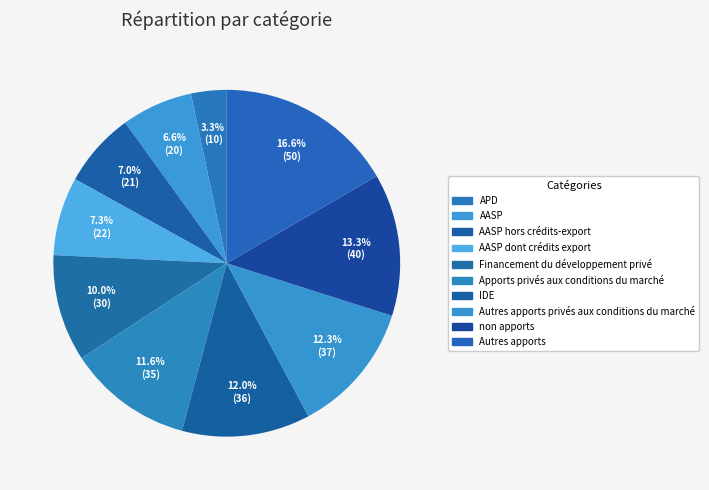

What is the largest slice in the pie chart?

Autres apports